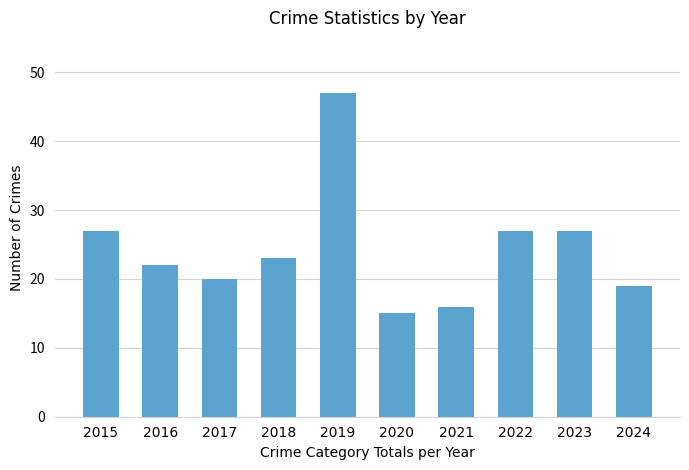

What is the difference between the second highest and second lowest values?

11